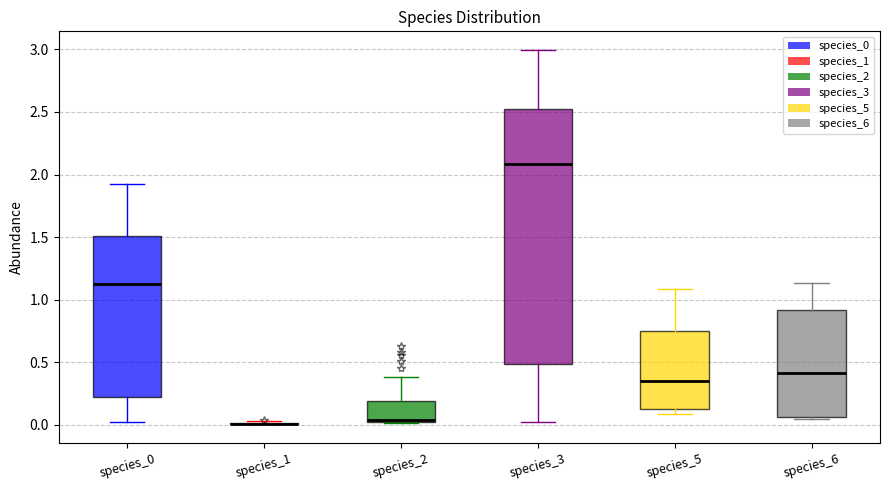

Reading left to right, read every box against the y-axis: the position of its median line, the range the box covers, and the ends of its whiskers. The values are not printed on the chart, so give them approximately, as read against the axis.

species_0: median 1.10, box 0.20 to 1.50, whiskers 0.00 to 1.95
species_1: box collapsed to a line at 0.00, whiskers 0.00 to 0.05
species_2: median 0.05, box 0.00 to 0.20, whiskers 0.00 to 0.40
species_3: median 2.10, box 0.50 to 2.50, whiskers 0.00 to 3.00
species_5: median 0.35, box 0.15 to 0.75, whiskers 0.10 to 1.10
species_6: median 0.40, box 0.05 to 0.90, whiskers 0.05 (just below the box's lower edge) to 1.15